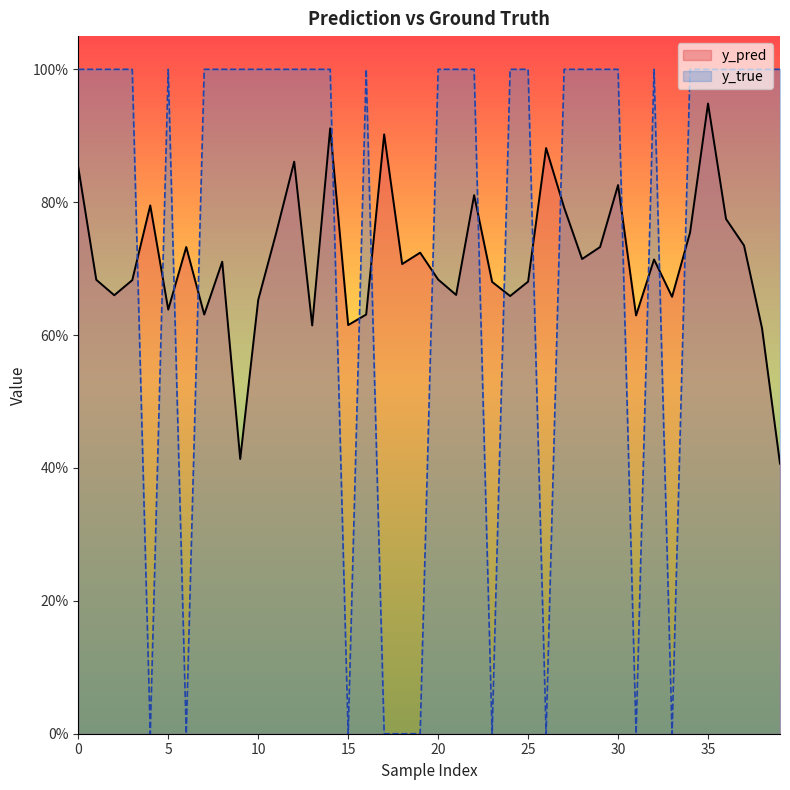

What is the minimum value for y_pred?

0.4